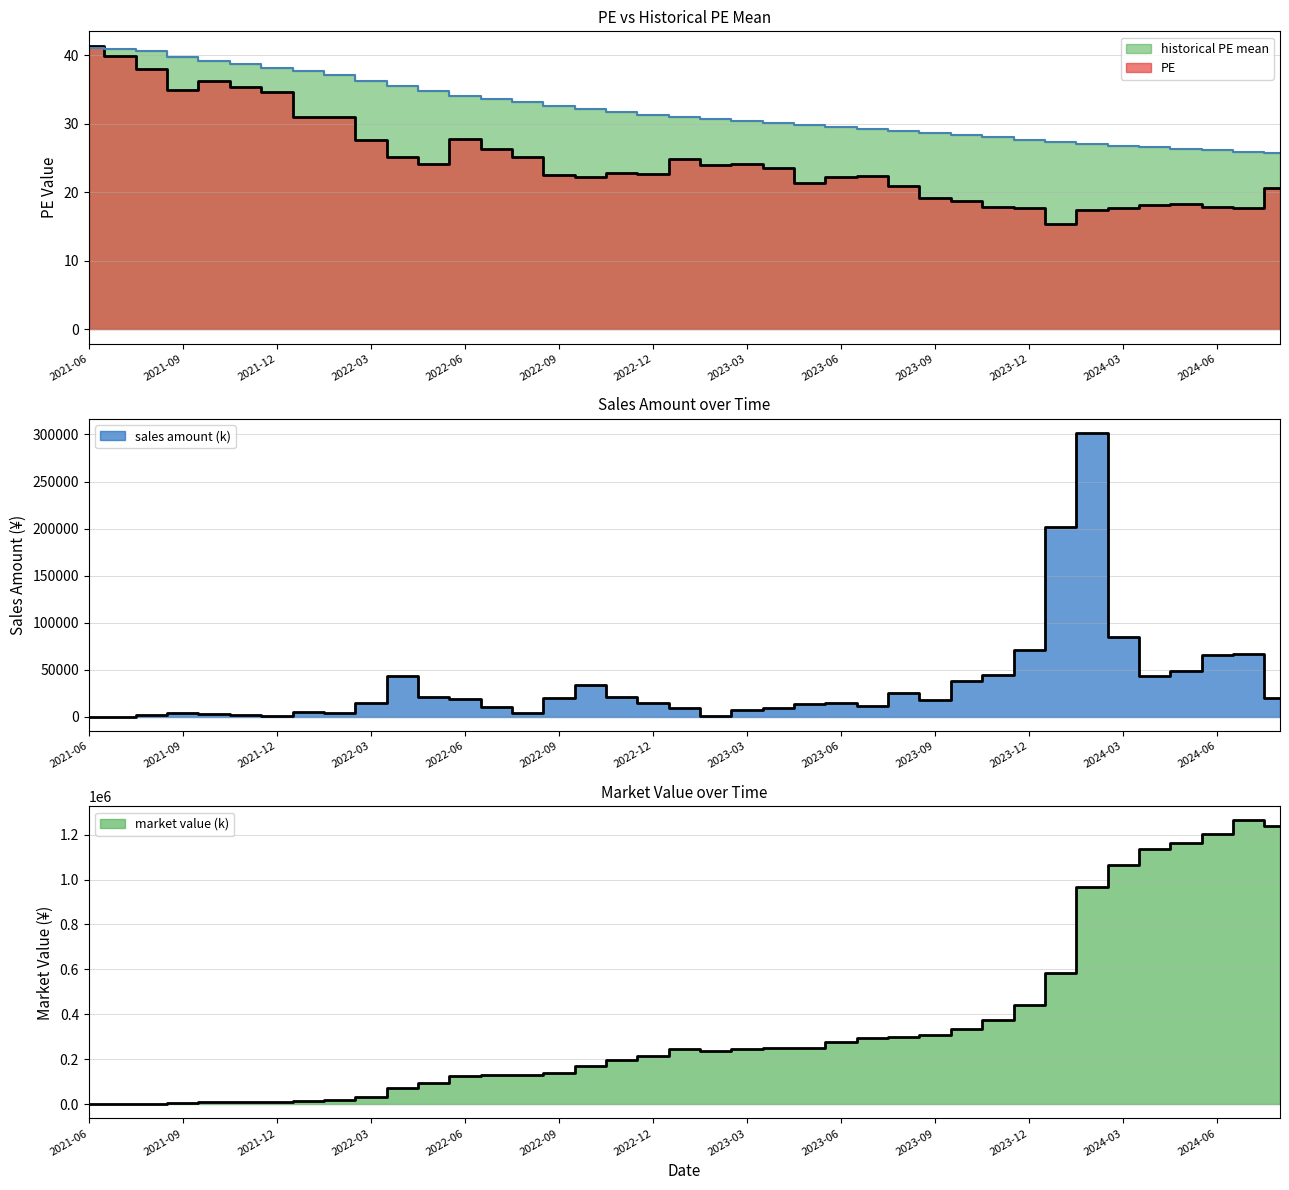

At which category is the sum across all series the highest?

2024-07